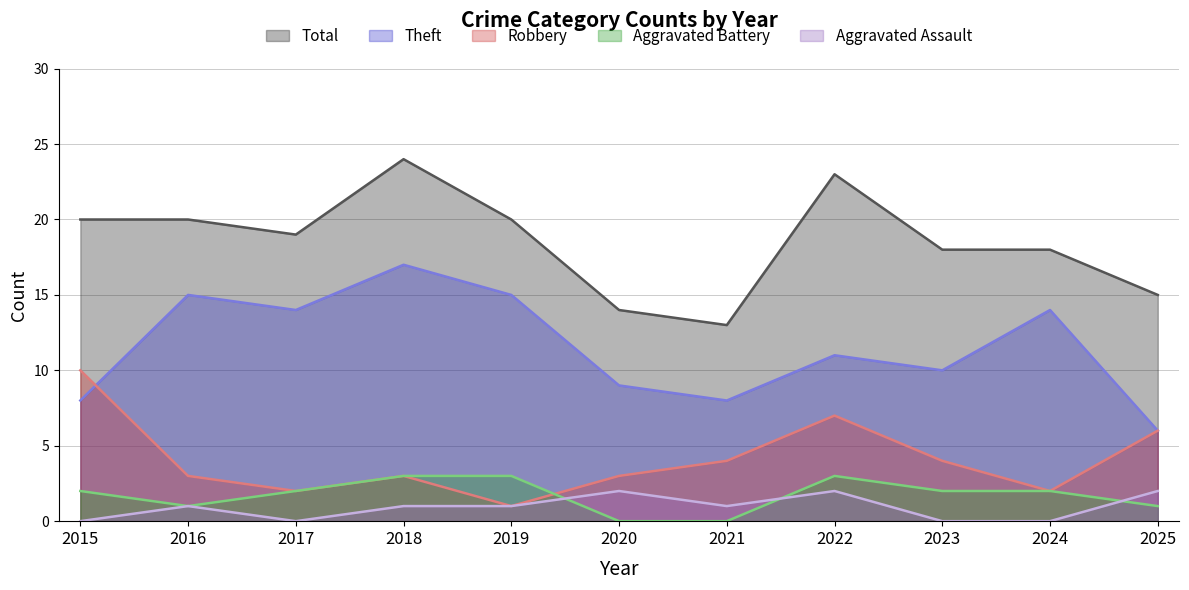

What is the value of the Total point at the 10th from the left?

18